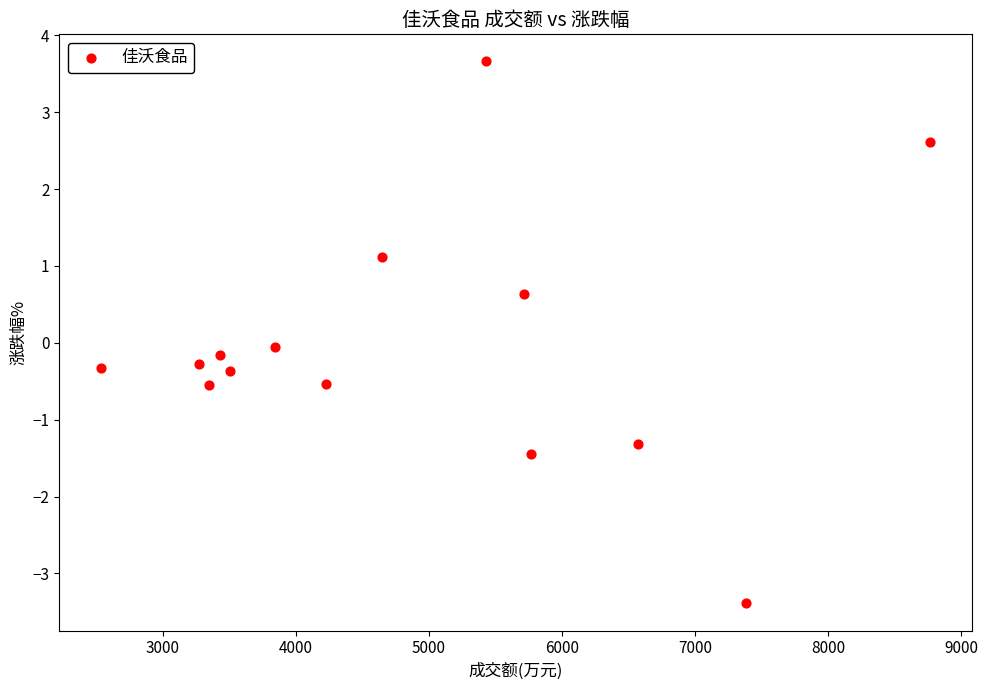

What is the range of X values (max minus min)?

6231.0